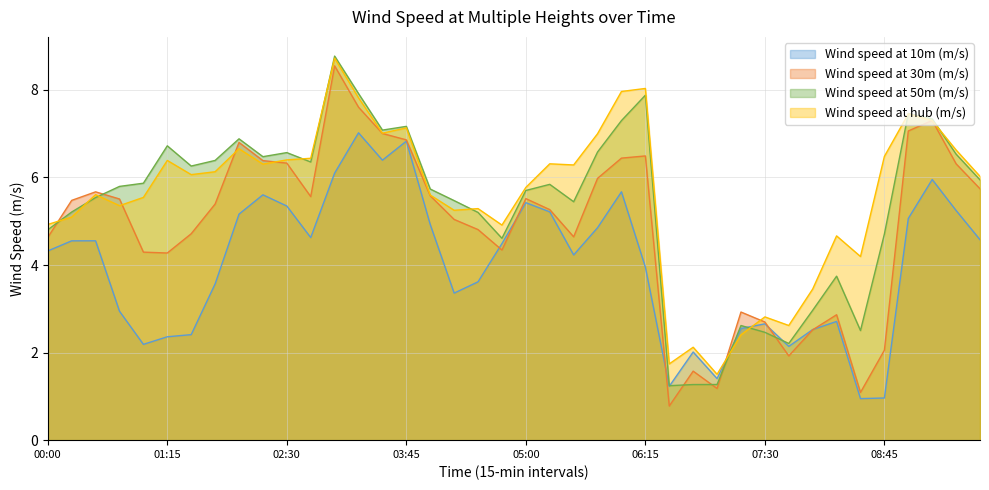

True or false: Wind speed at 50m (m/s) has a value of 2.0 at 04:00.

False